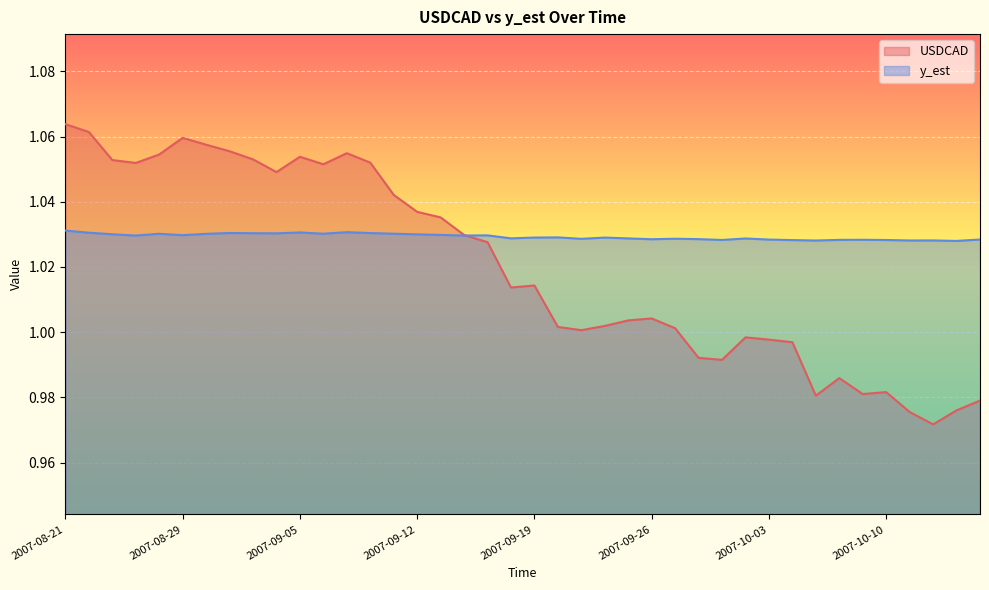

How many categories are shown in the chart?

40